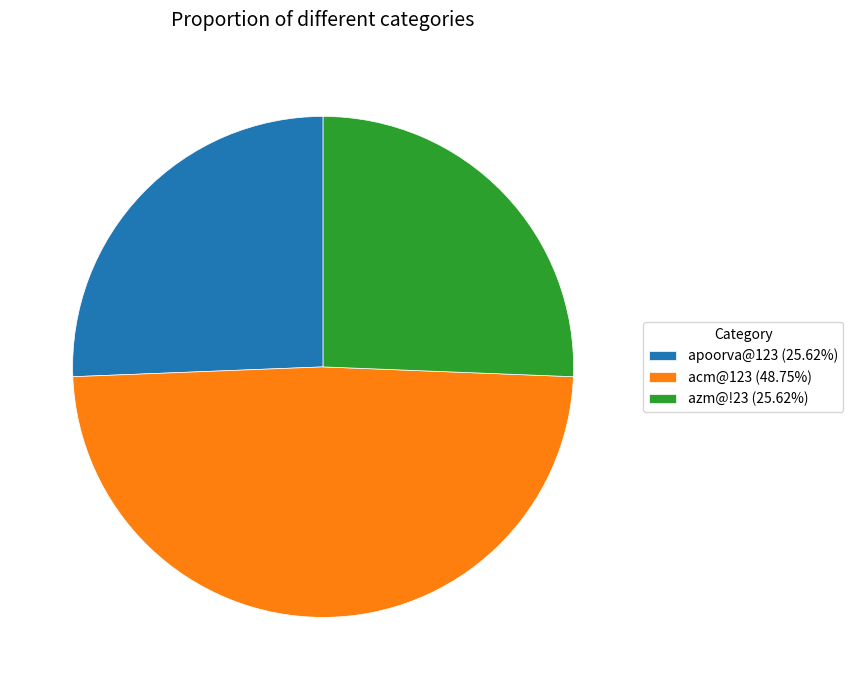

Combined, do azm@!23 and apoorva@123 account for over 50%?

Yes